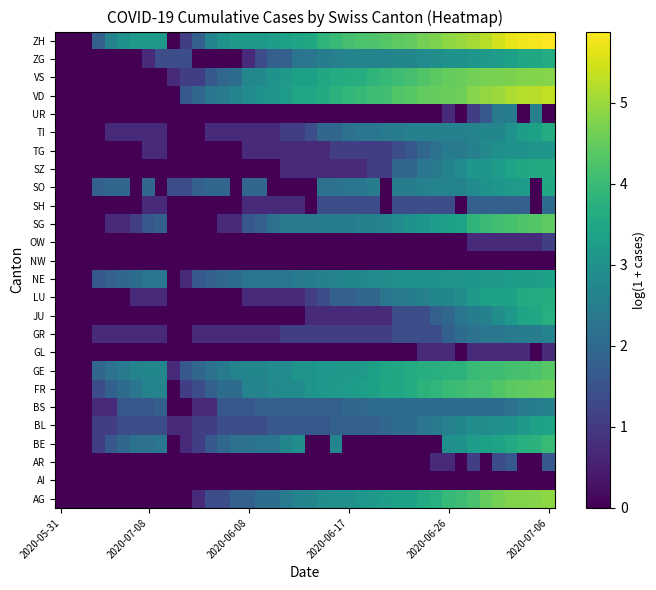

At which category is the sum across all series the highest?

2020-07-06